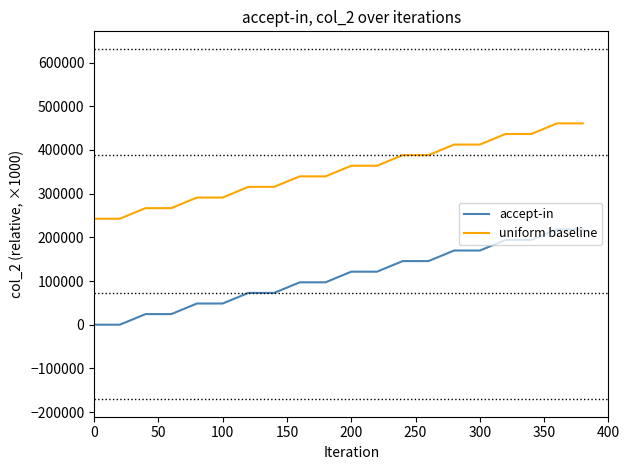

What is the maximum value shown in the chart?

460759.1